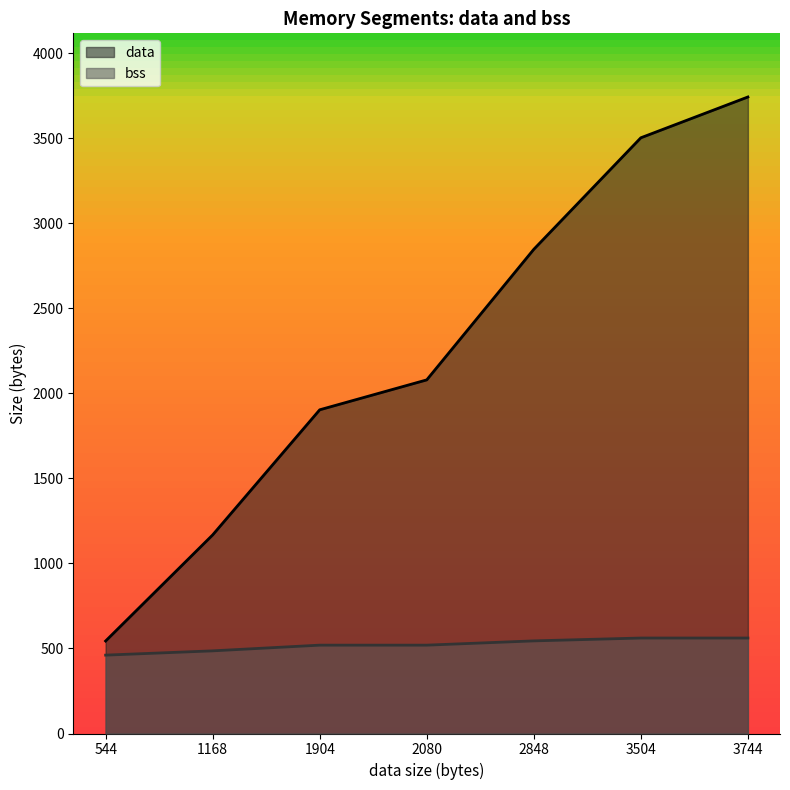

Between 3504 and 1168, which is larger?

3504